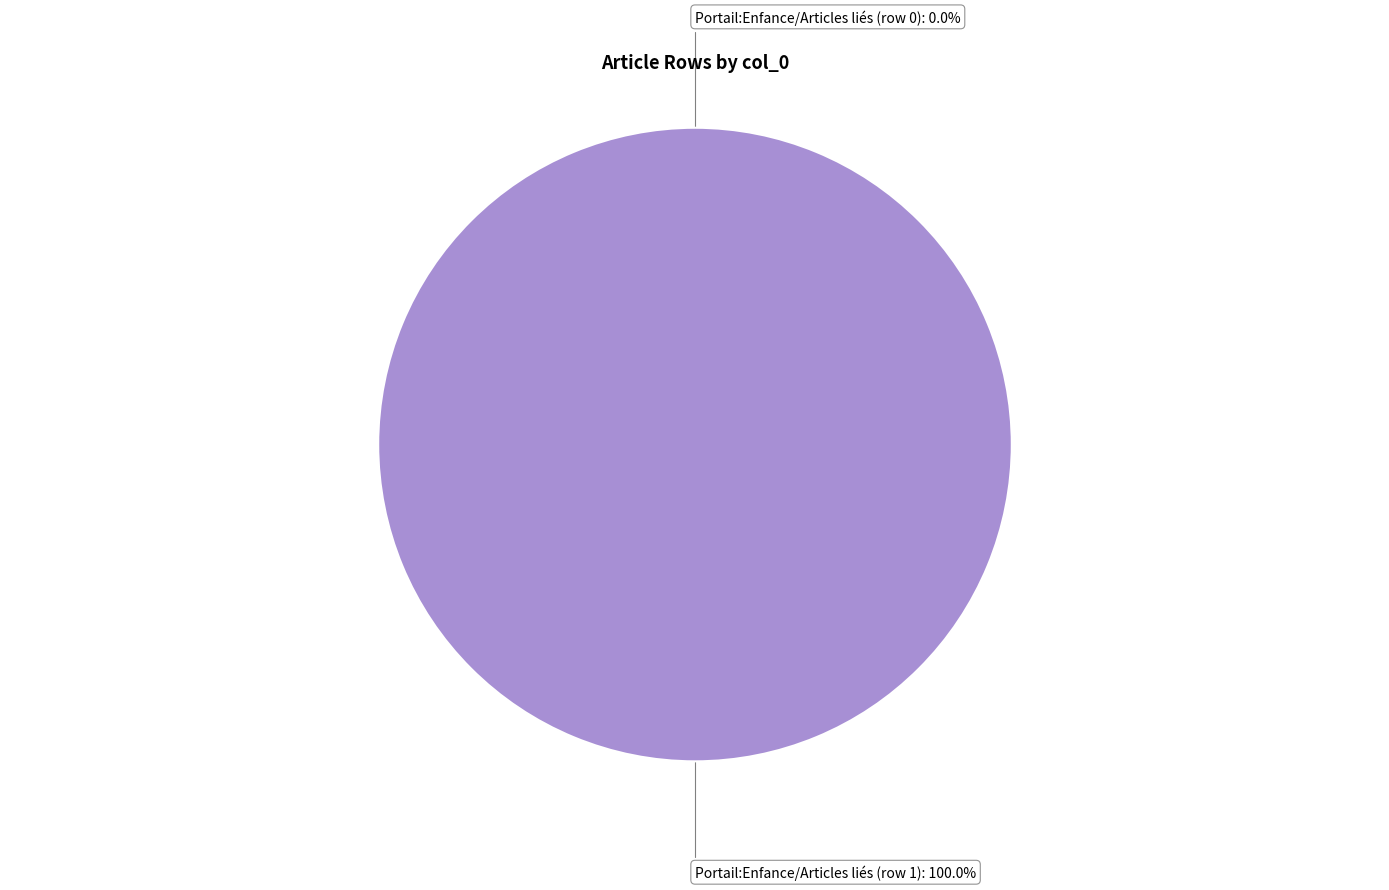

What is the smallest slice in the pie chart?

Portail:Enfance/Articles liés (row 0)